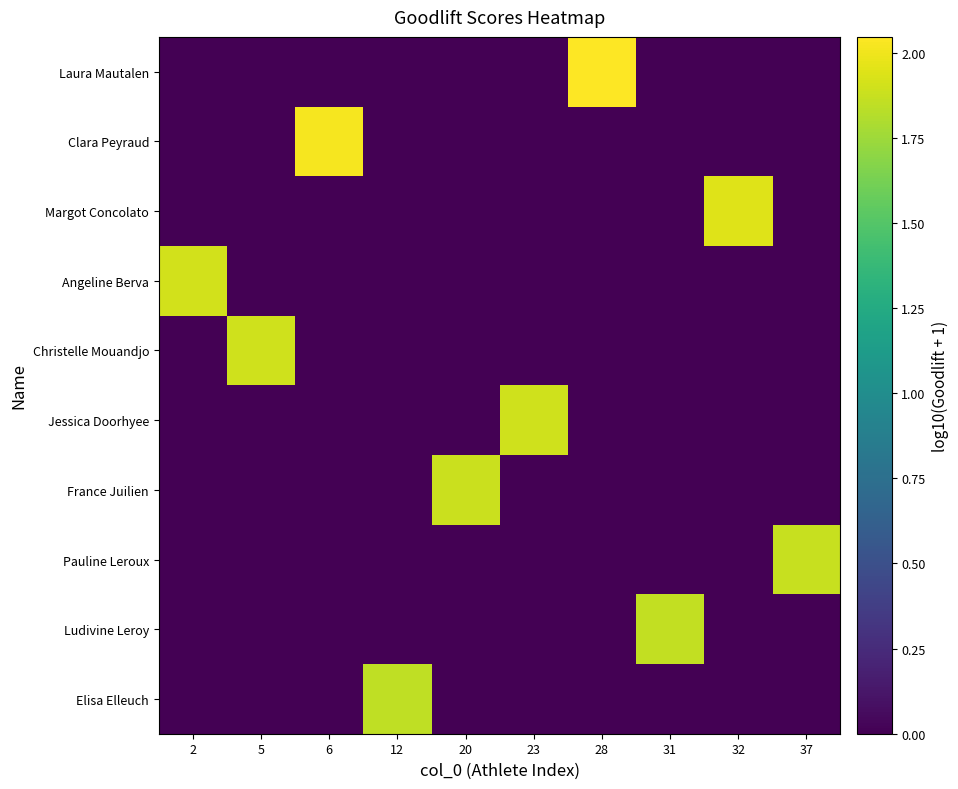

Which category has the highest value across all series?

28